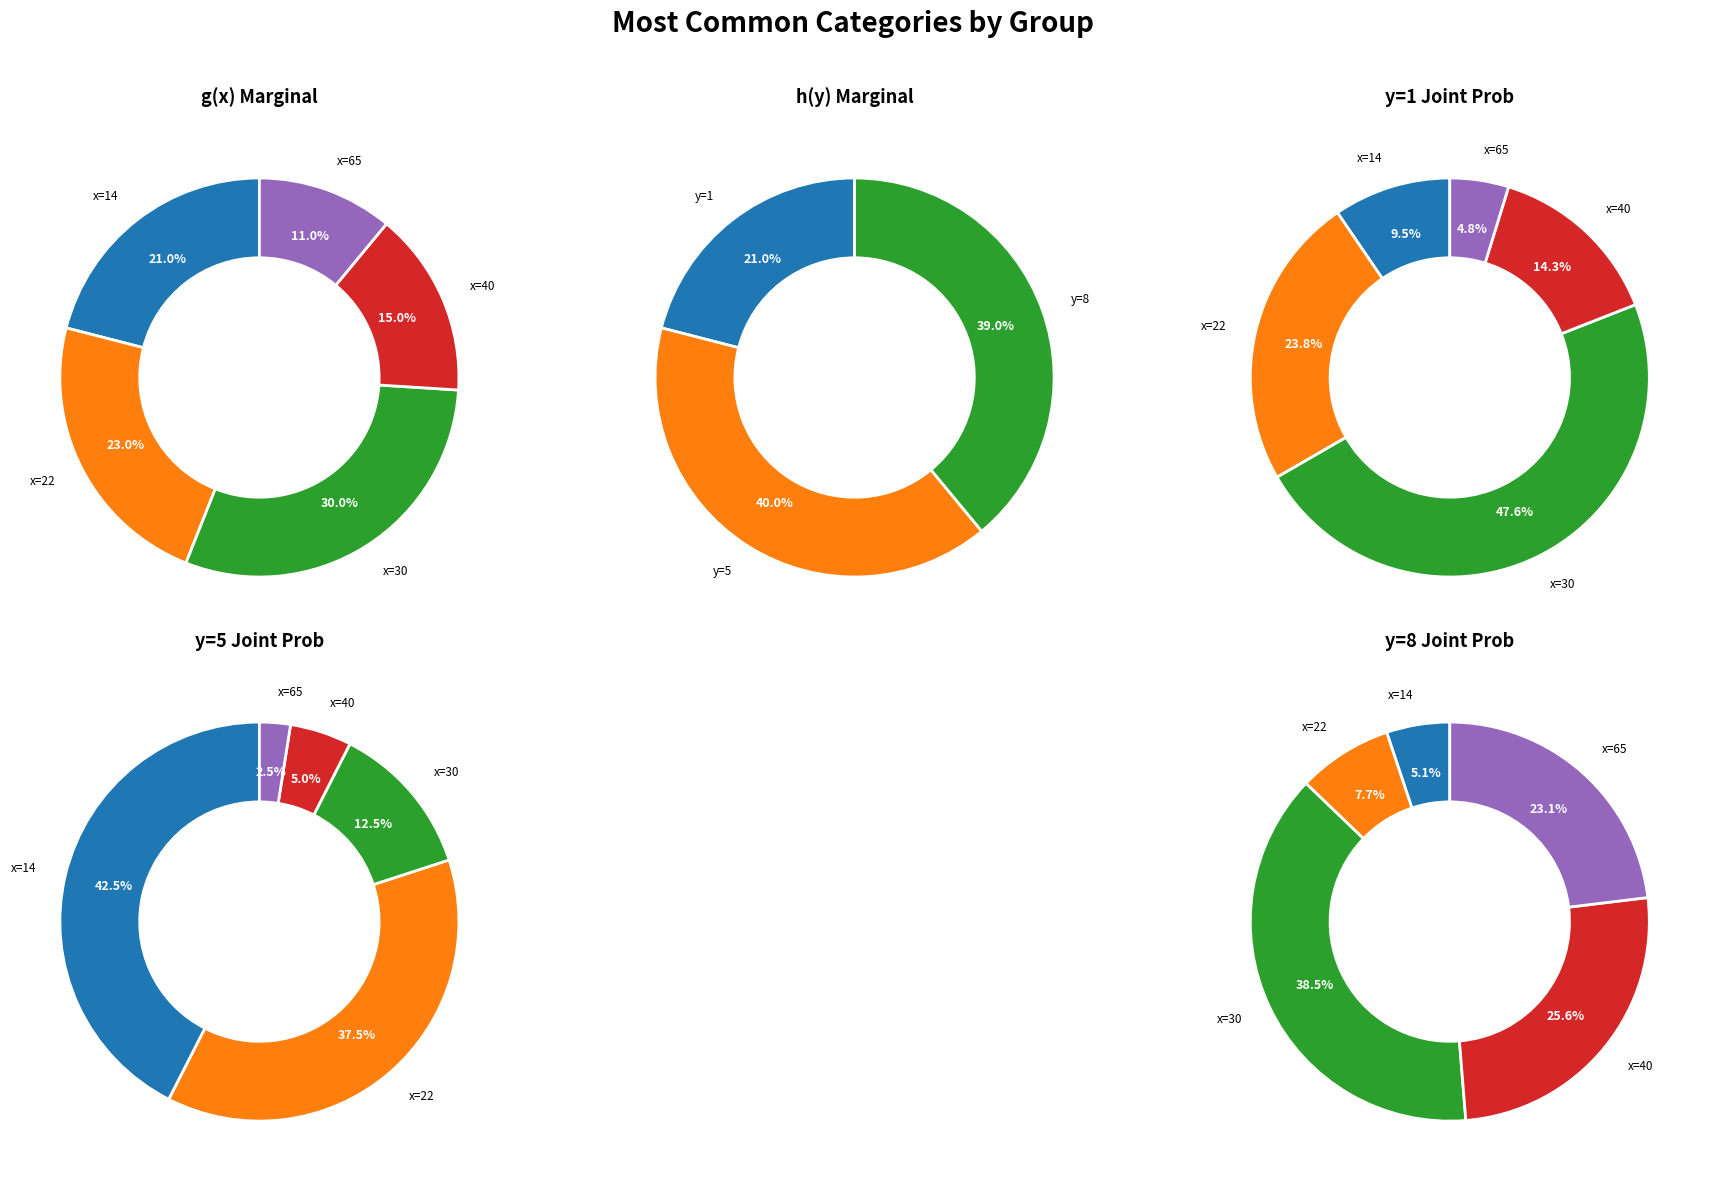

Does x=22 account for over 50% of the chart?

No